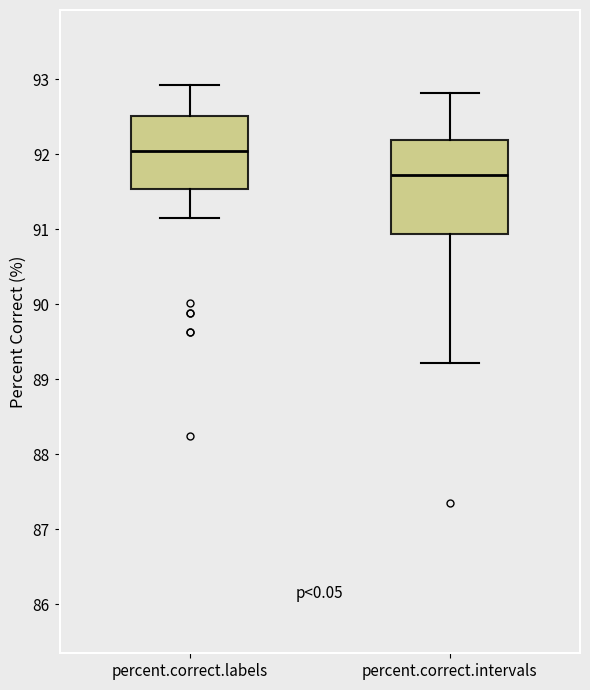

Which box's median line is the lowest?

percent.correct.intervals